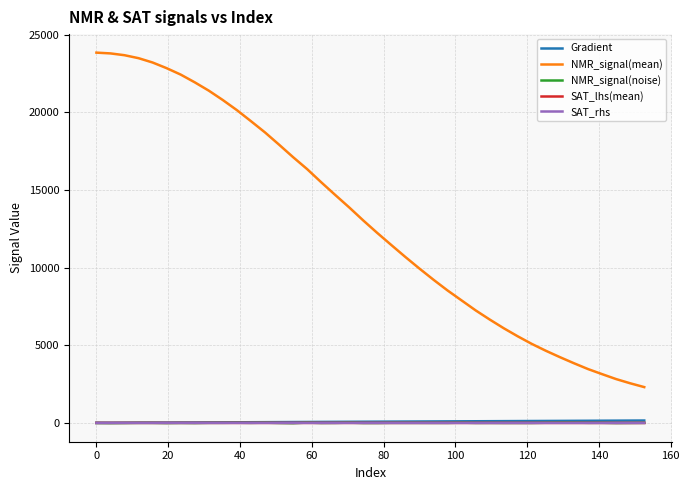

What is the maximum value shown in the chart?

23854.8